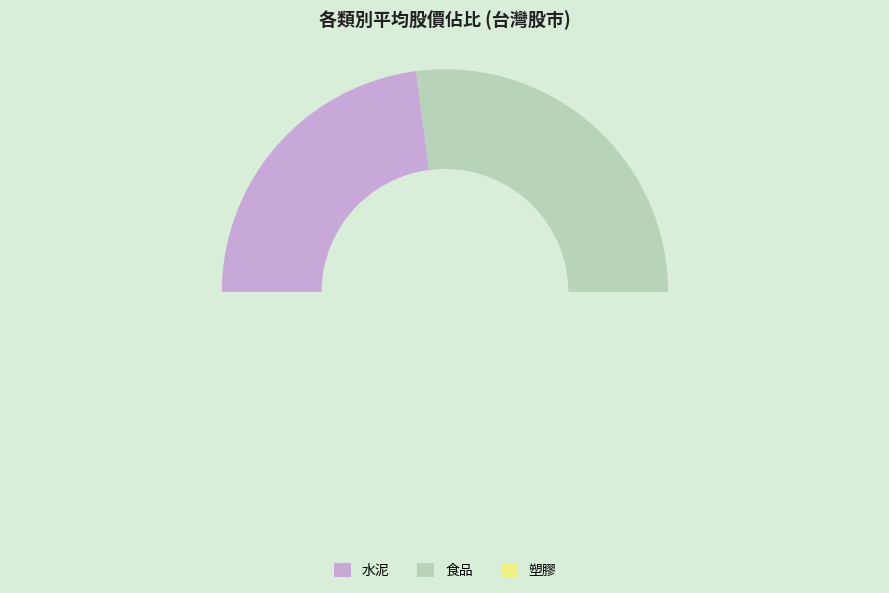

To the nearest percent, what is the average slice percentage?

33%